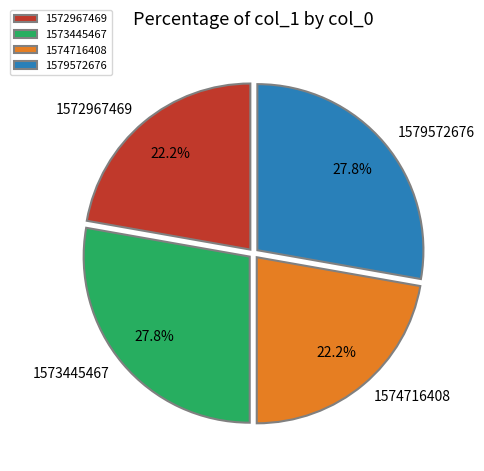

How much of the chart is everything except 1574716408?

77.8%